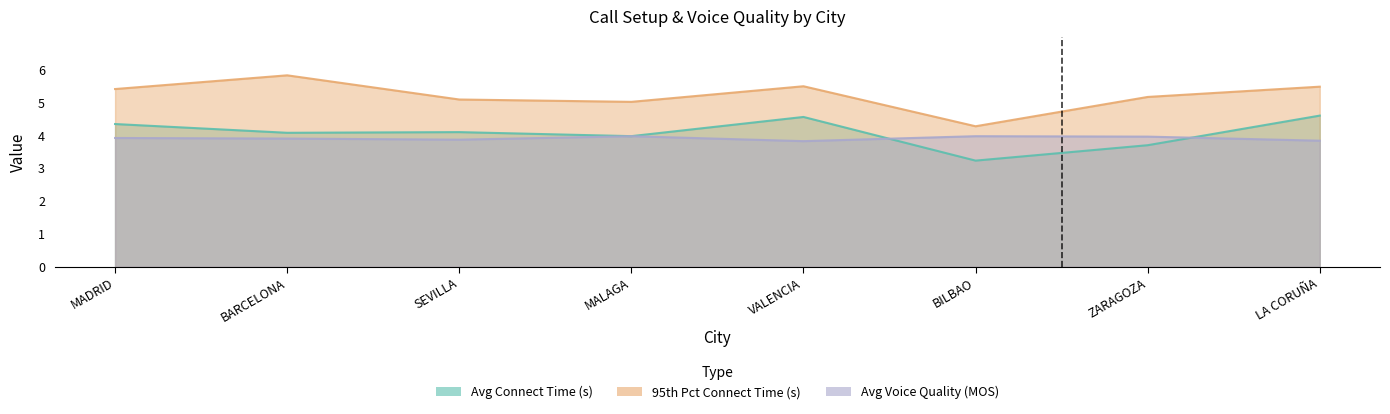

What value does the 95th Pct Connect Time (s) series have at BARCELONA?

5.8